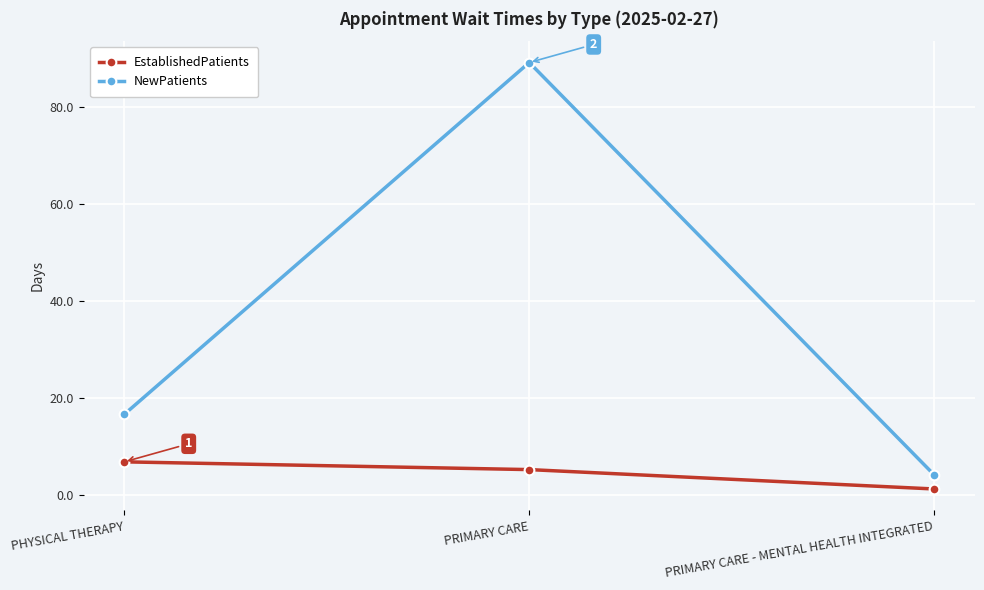

What are all the series names shown in the legend?

EstablishedPatients, NewPatients